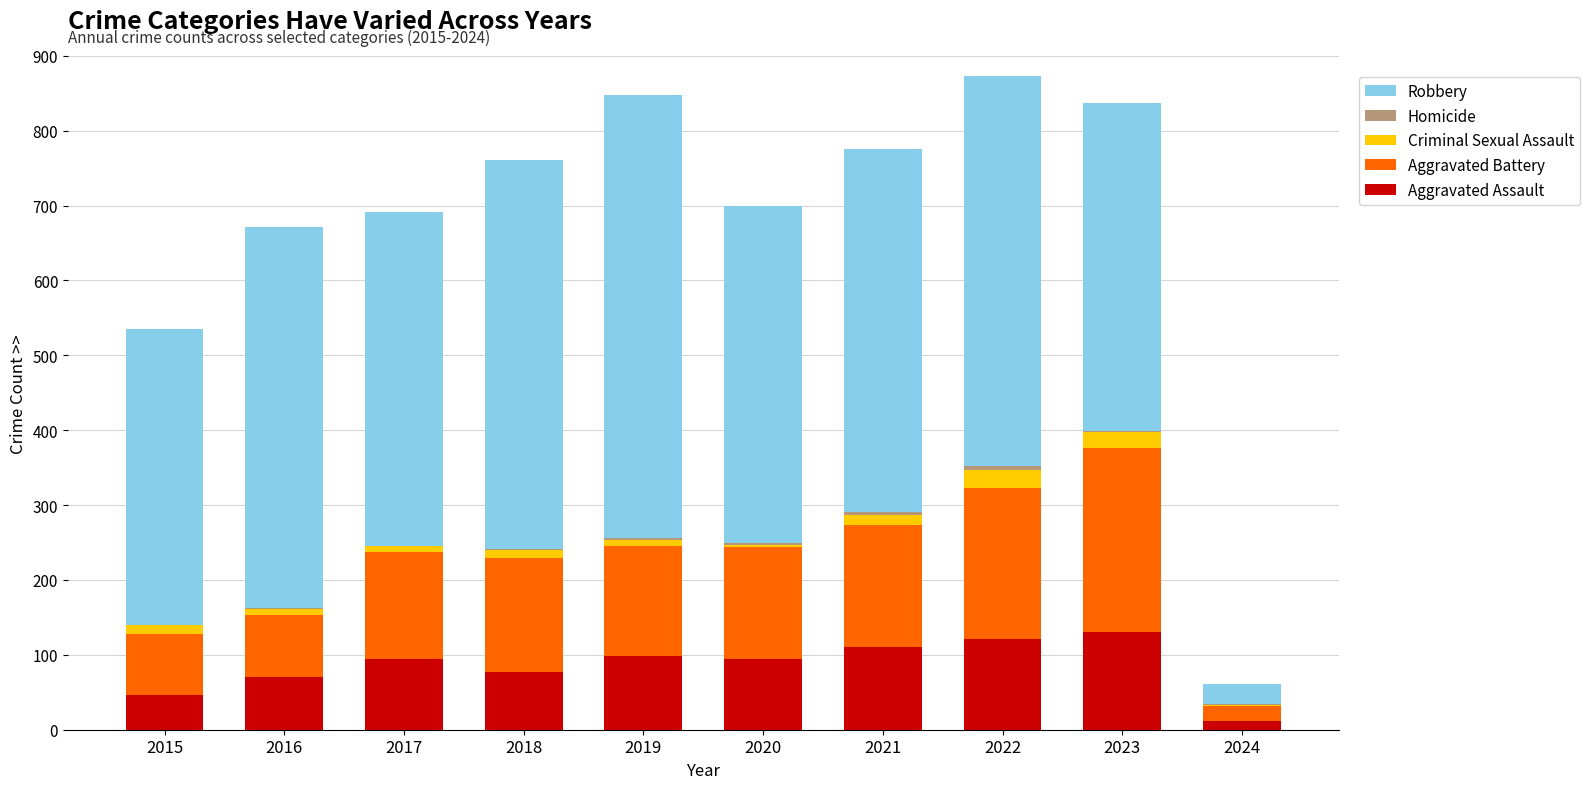

Is it true that Aggravated Assault equals 35 at 2018?

False